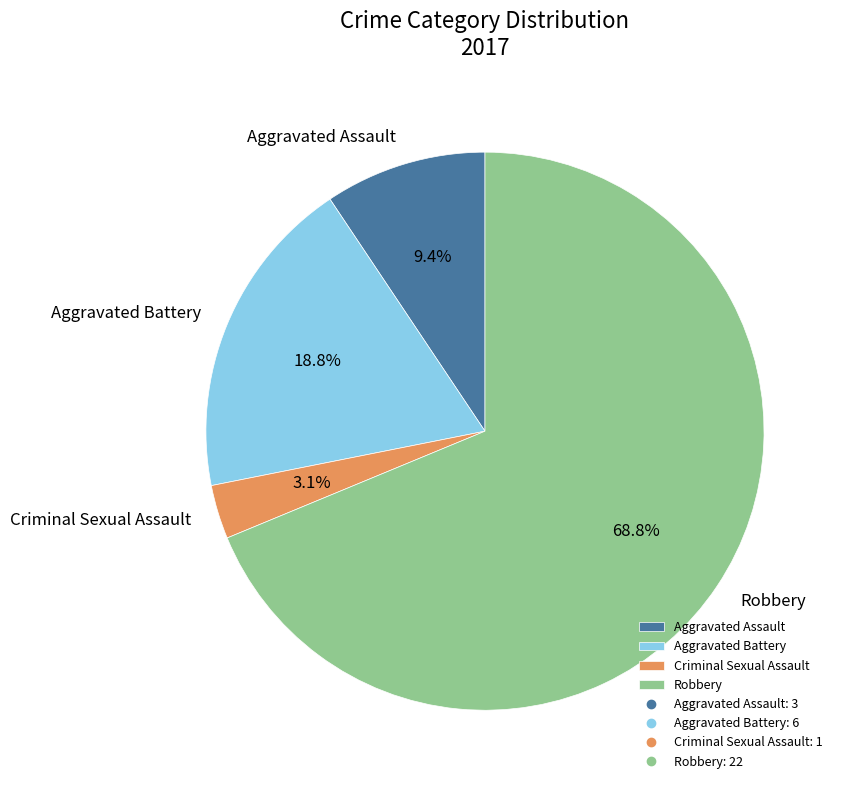

Is there any slice that represents more than half of the pie?

Yes